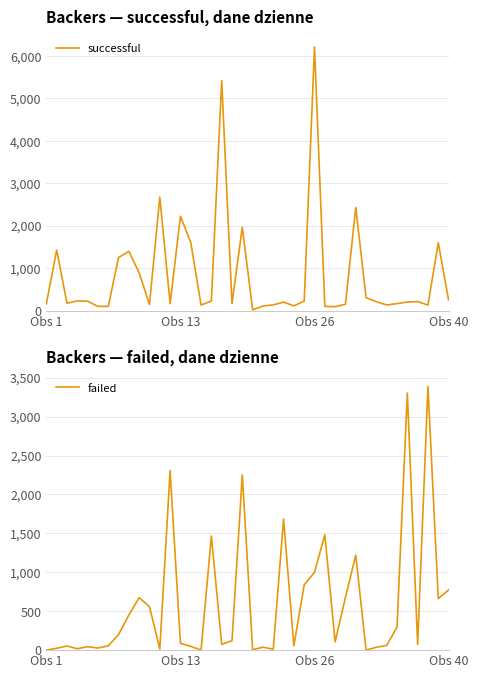

What is the approximate value of successful at 4, to the nearest 100?

200